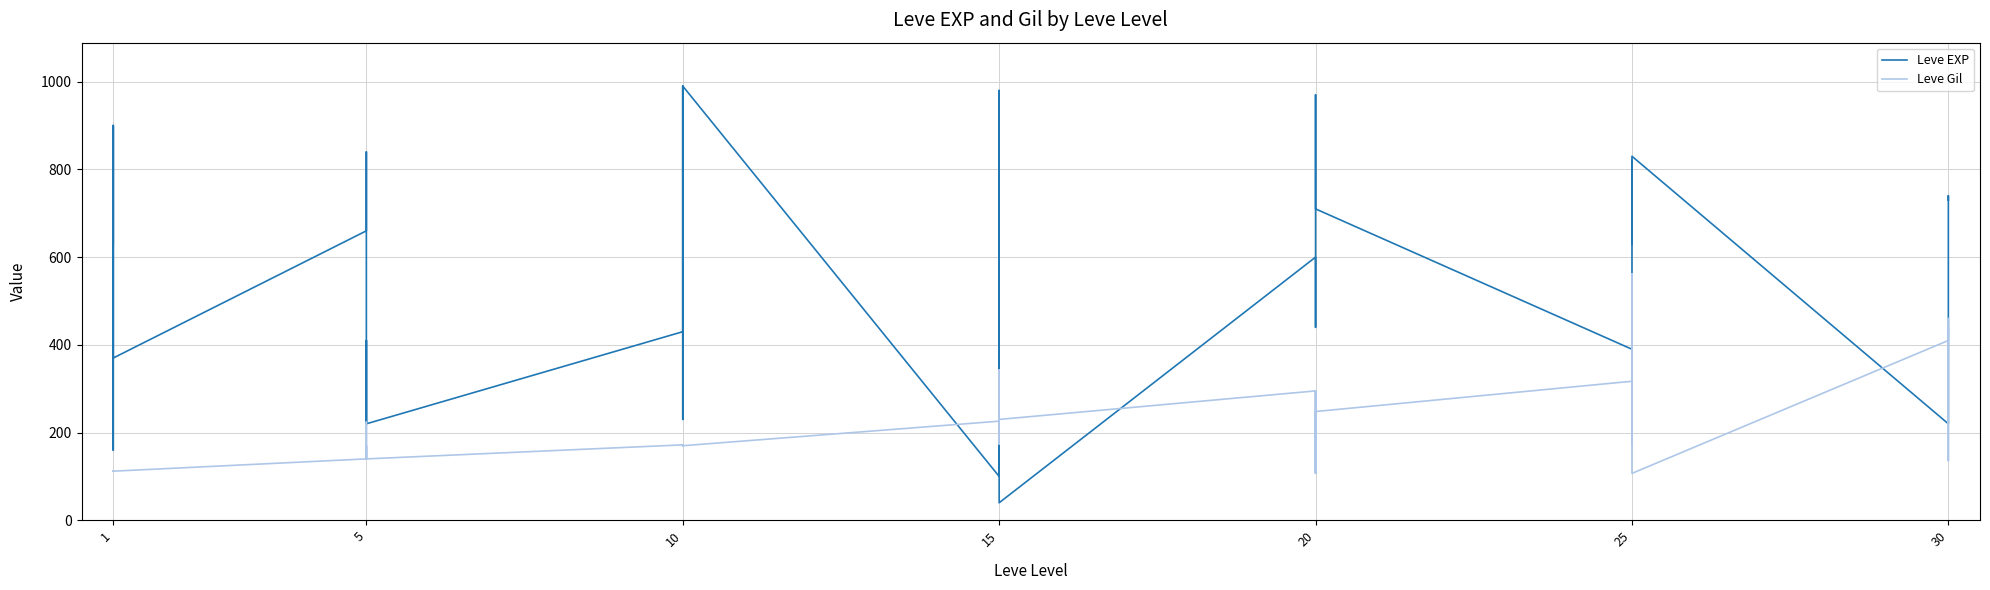

Is this an area chart (filled region under the line)?

No